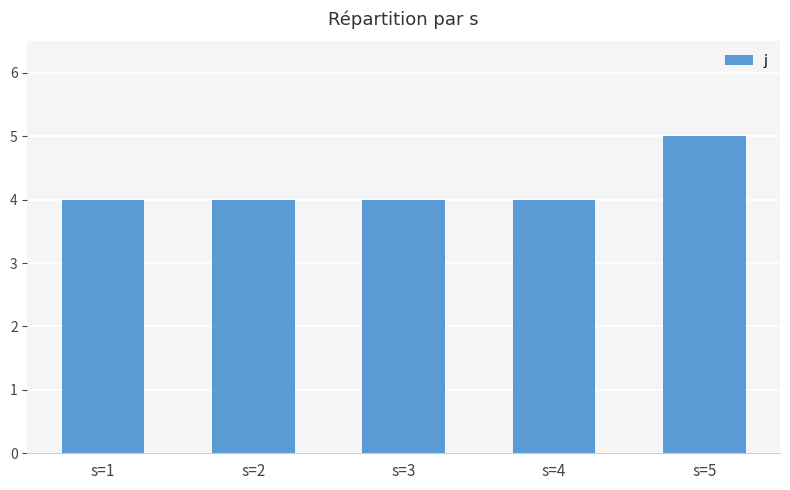

What is the greatest value displayed?

5